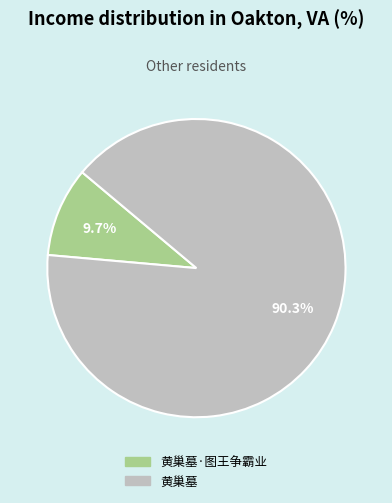

How many segments does this pie chart have?

2